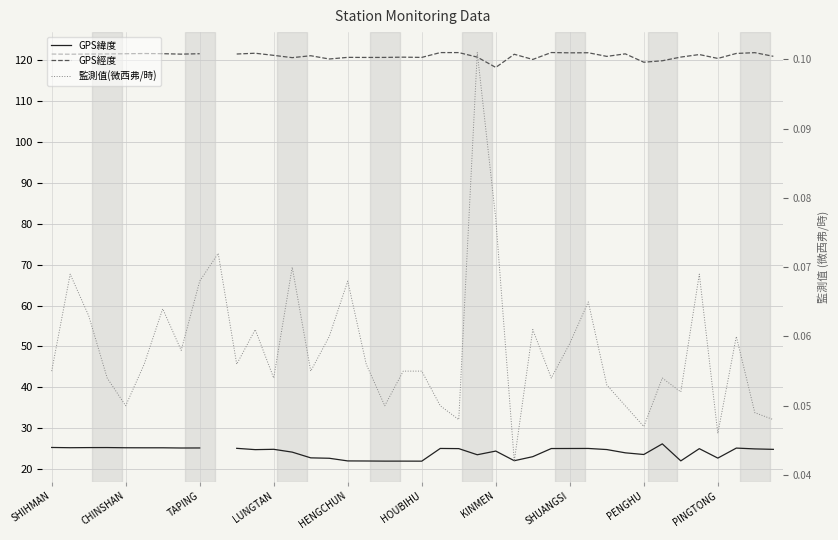

What is the difference between the GPS經度 values at 13 and SHUANGSI?

0.9